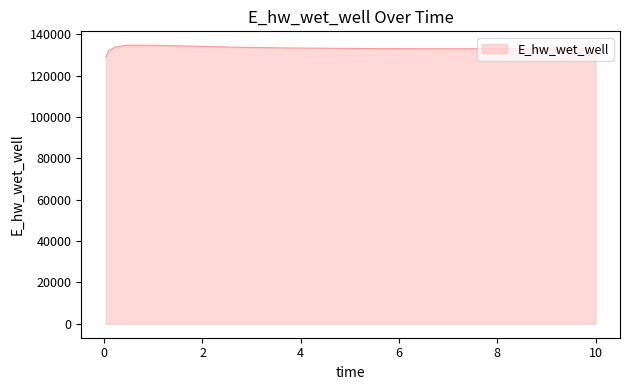

What is the difference between the maximum and minimum values?

5596.6